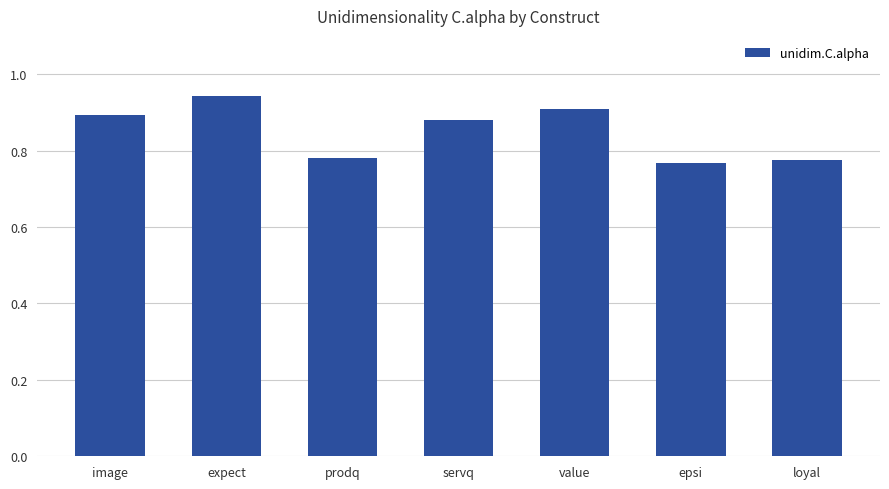

What is the label of the 6th bar from the right?

expect